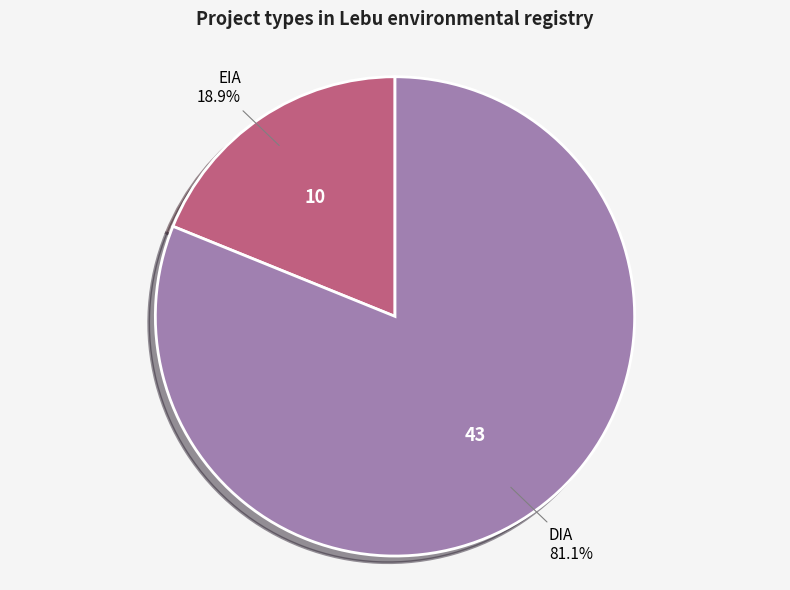

Is the sum of DIA and EIA greater than half?

Yes